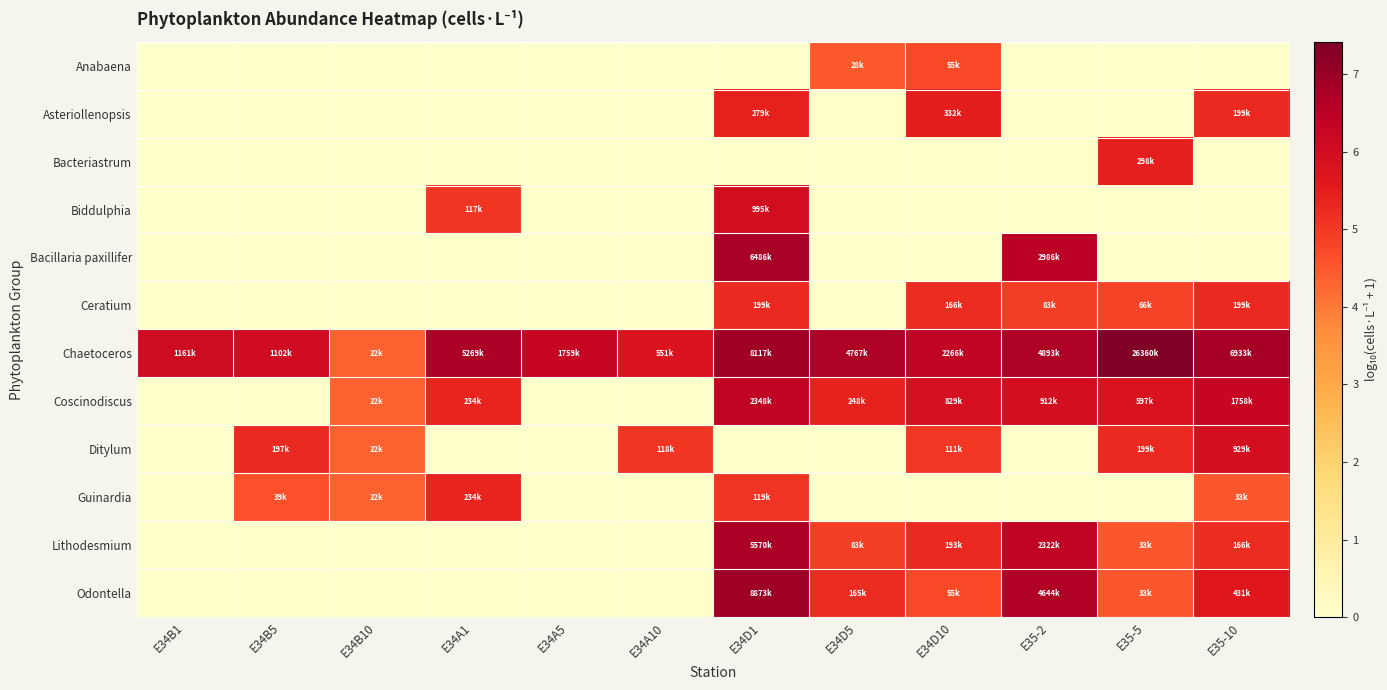

What is the greatest value displayed?

7.4